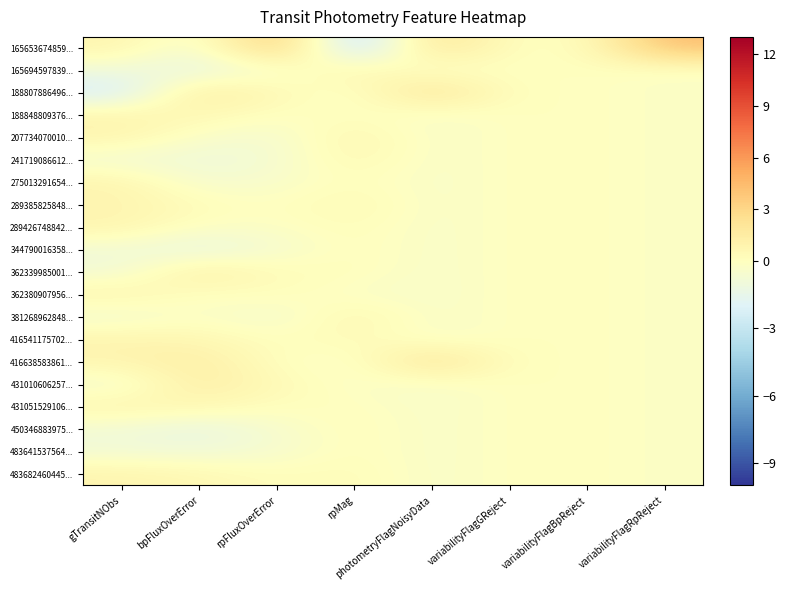

Between variabilityFlagGReject and rpMag, which is larger?

variabilityFlagGReject